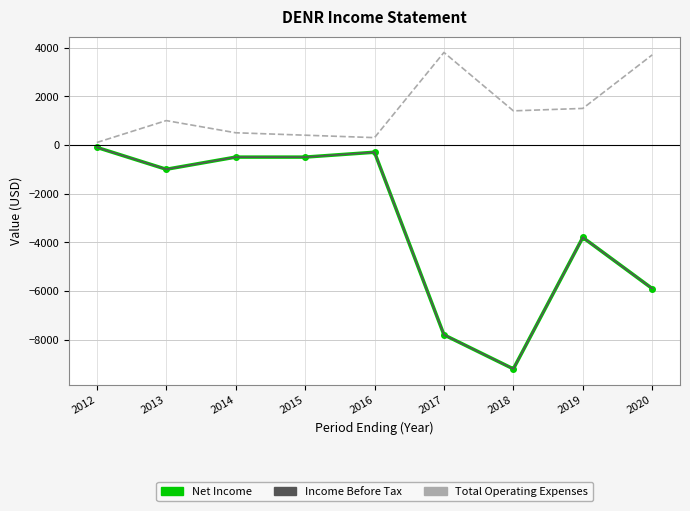

In Income Before Tax, how many points are higher than both neighbors (excluding endpoints)?

2